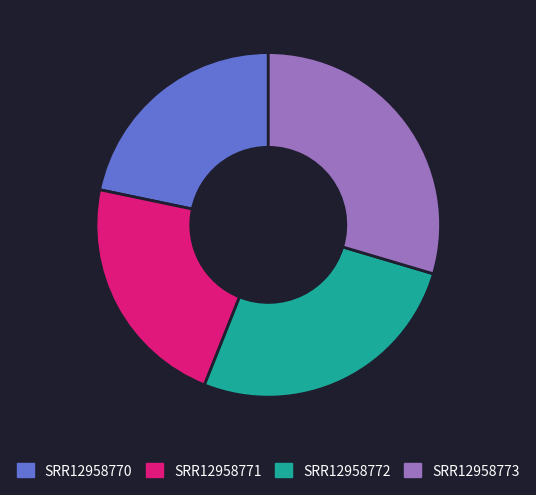

Is the sum of SRR12958772 and SRR12958771 greater than half?

No